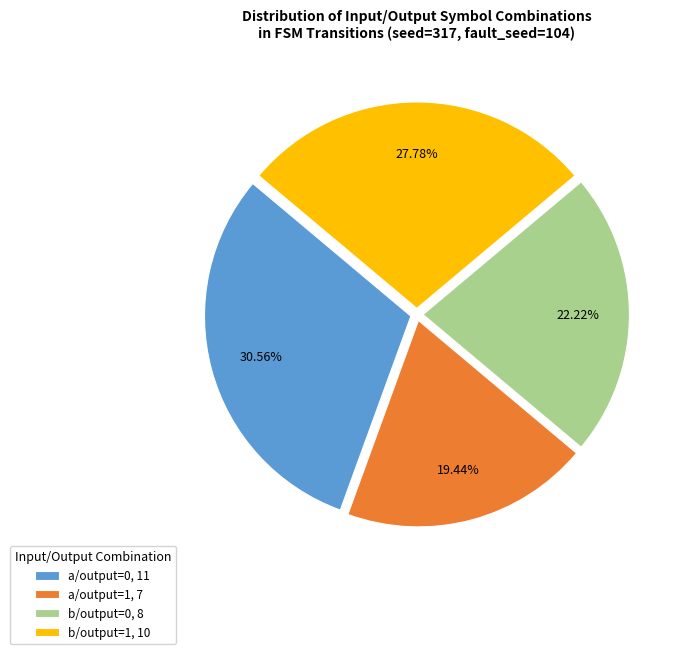

Rank the categories by value from highest to lowest.

a/output=0, 11, b/output=1, 10, b/output=0, 8, a/output=1, 7